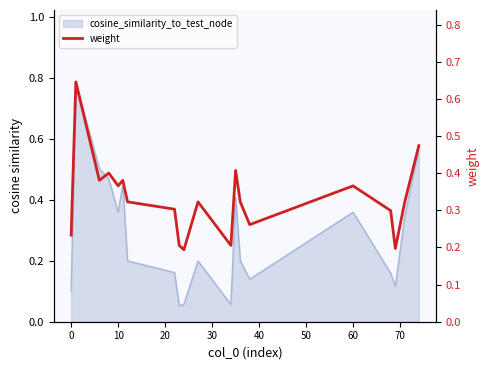

The value at 10 is 0.2. True or false?

False